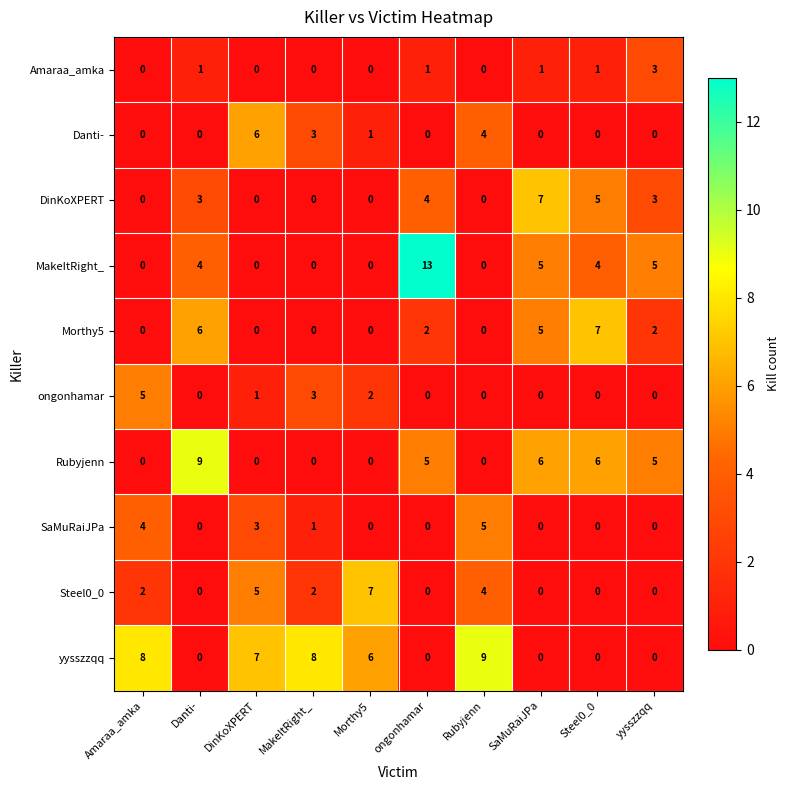

True or false: MakeItRight_ has a value of 0 at Amaraa_amka.

True